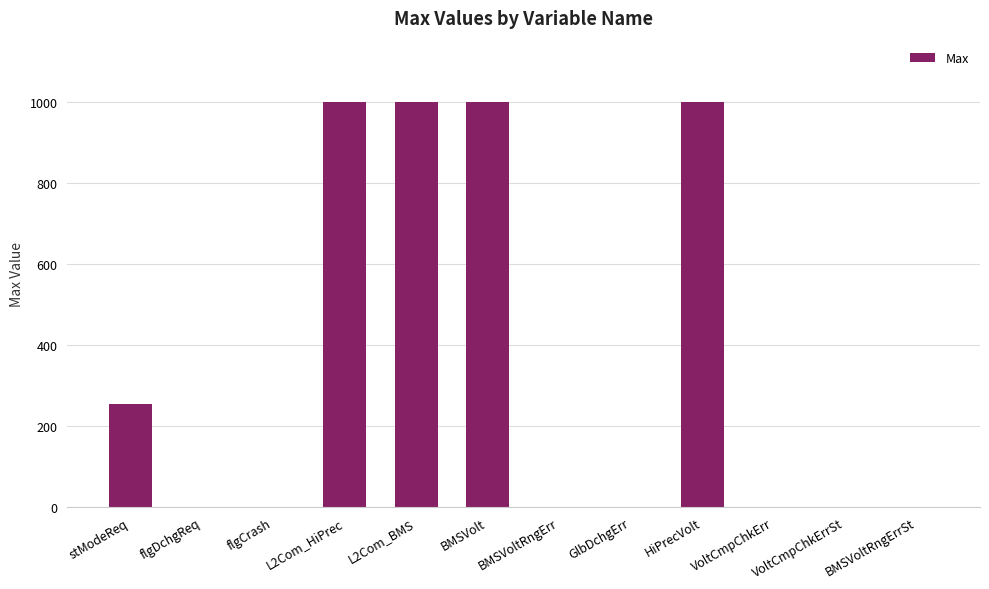

What is the sum of the values at VoltCmpChkErr and BMSVoltRngErr?

2